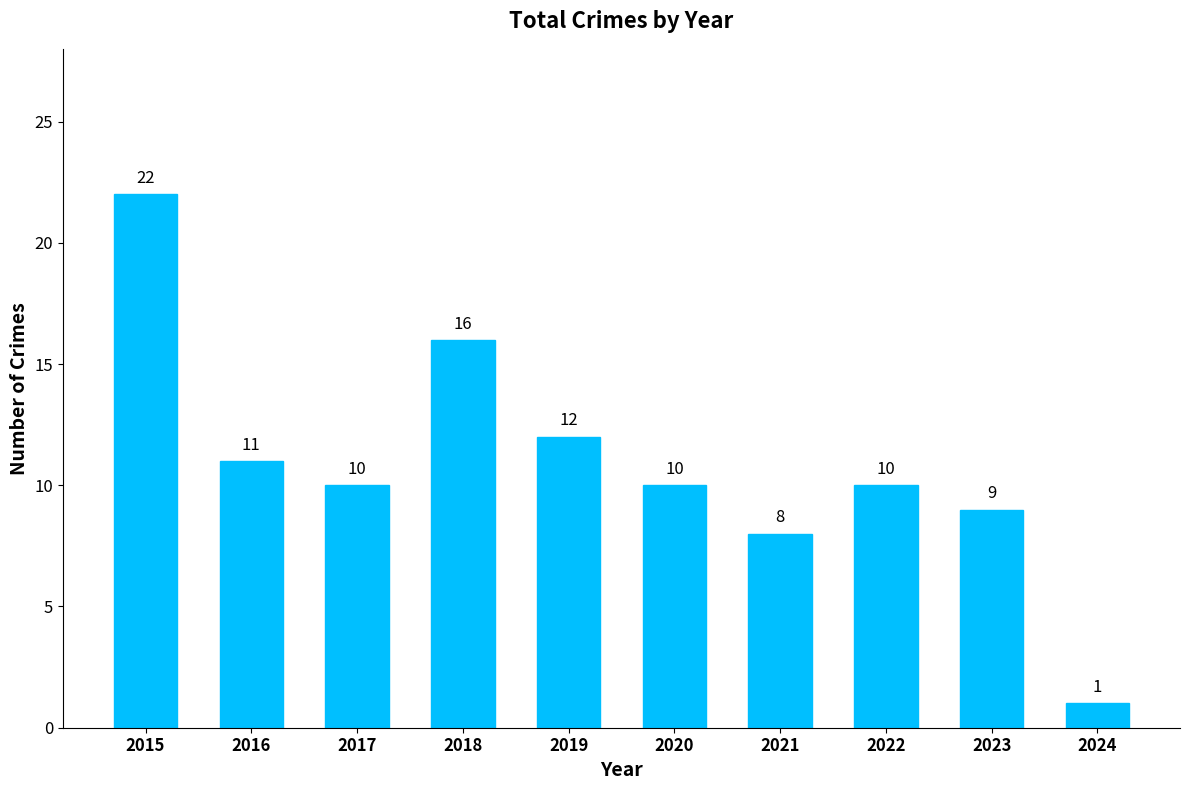

Reading right to left, what are all the values shown in this chart?

2024=1	2023=9	2022=10	2021=8	2020=10	2019=12	2018=16	2017=10	2016=11	2015=22